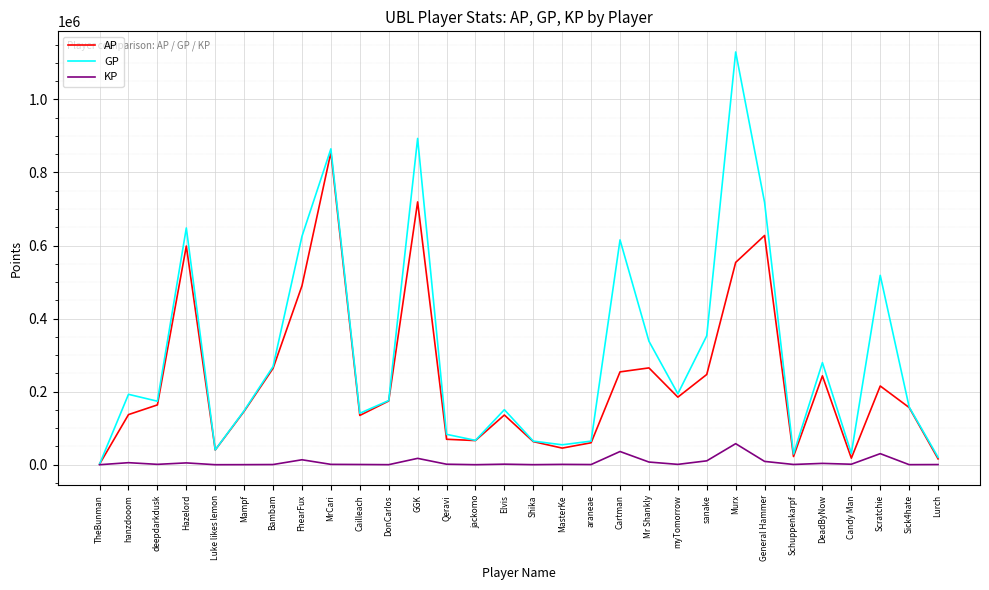

Which series has the largest total across all categories?

GP